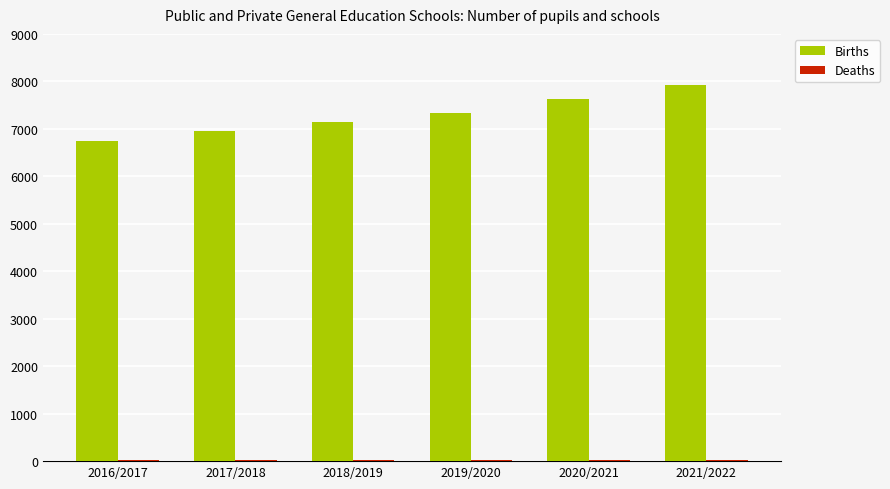

What is the label of the 4th bar from the left?

2019/2020